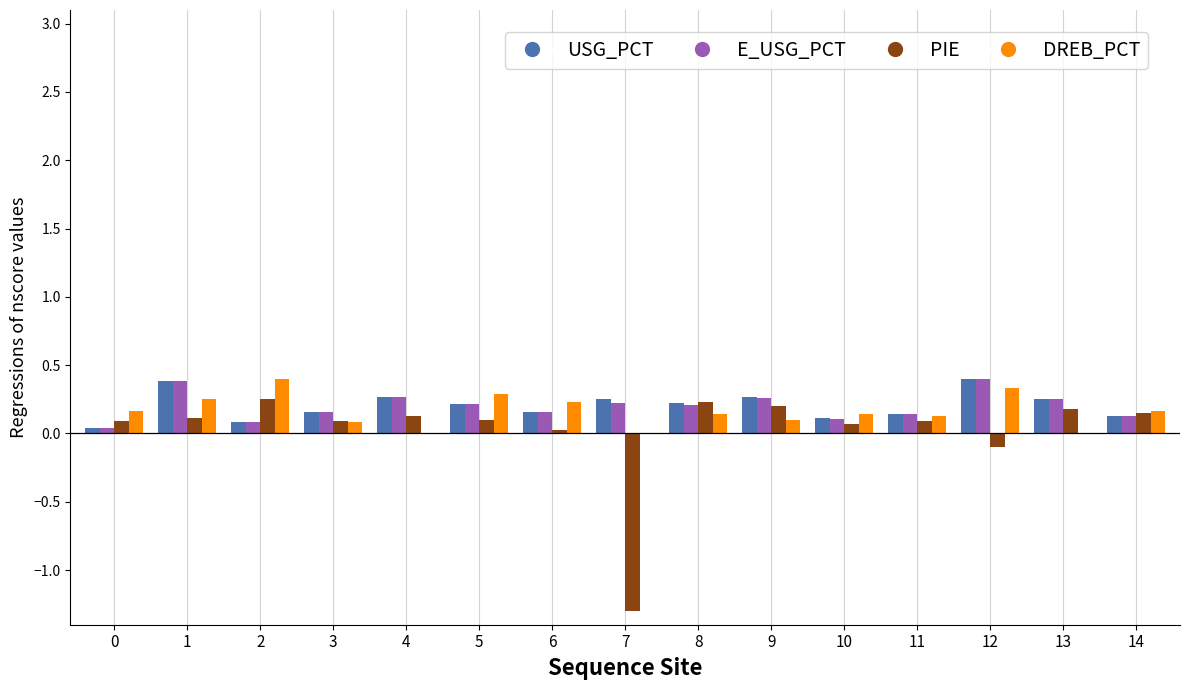

What is the total value across all series at 10?

0.4